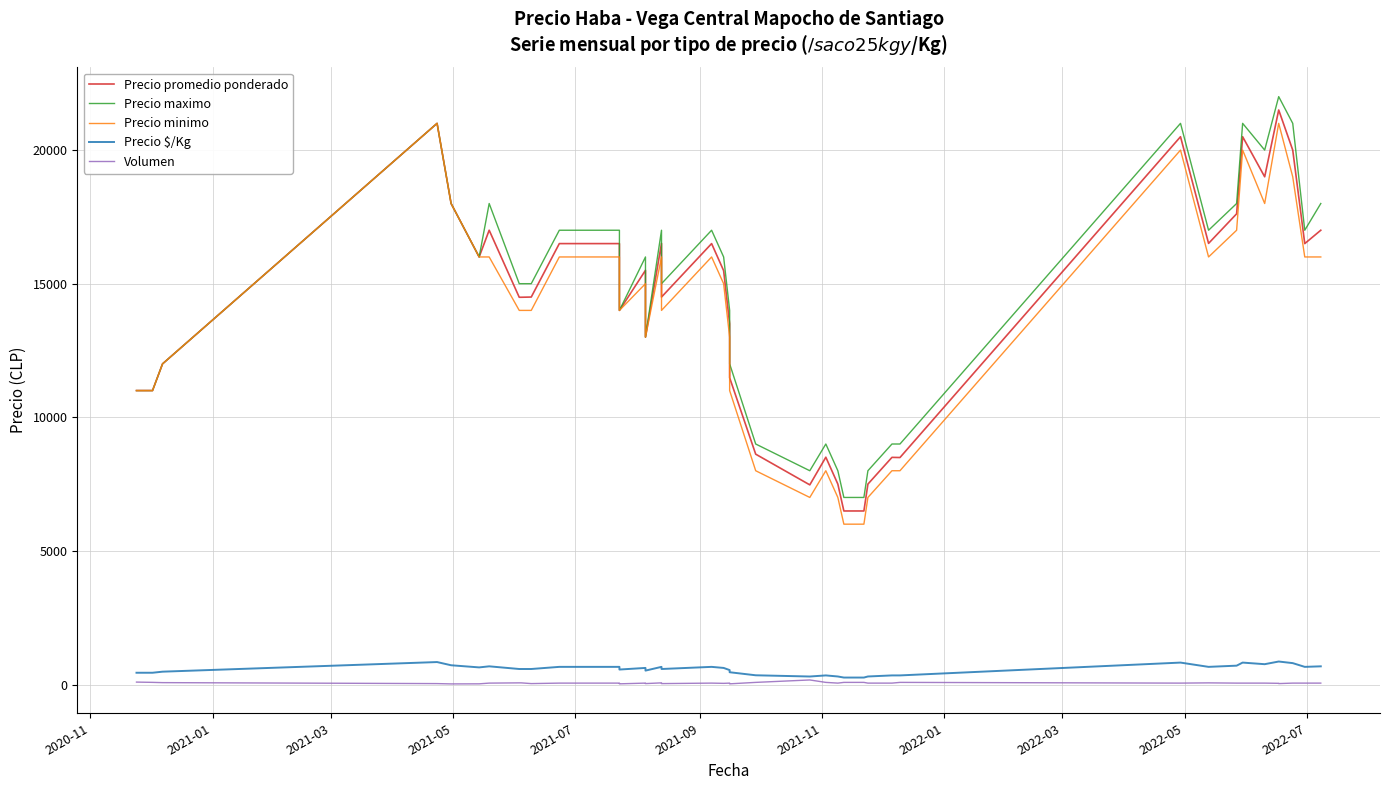

True or false: Precio maximo and Precio $/Kg cross at least once.

False